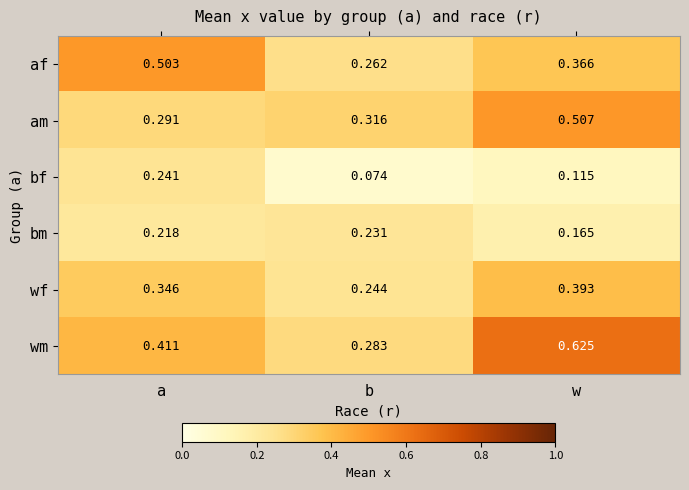

At which label is wf closest to 0?

b